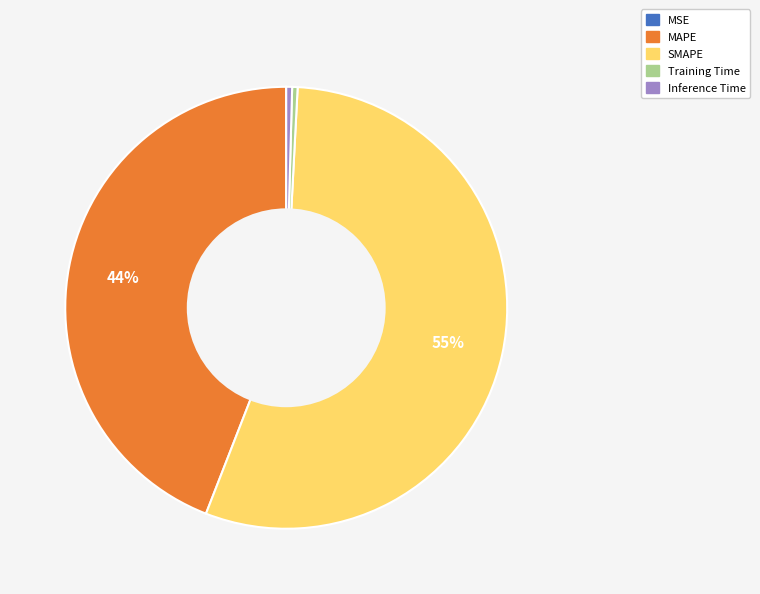

What is the majority slice?

SMAPE